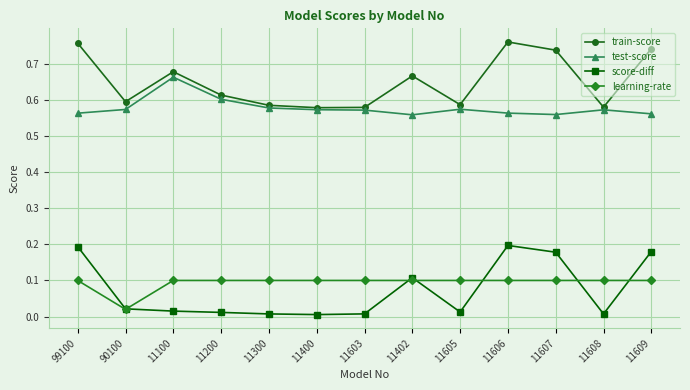

True or false: test-score and learning-rate intersect in this chart.

False